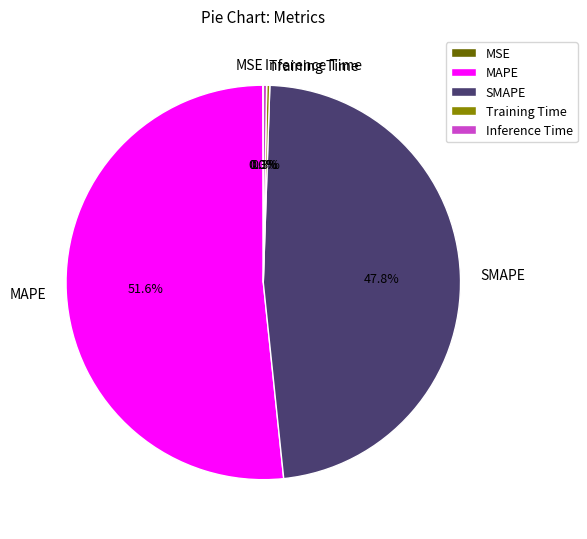

What percentage is NOT represented by SMAPE?

52.2%